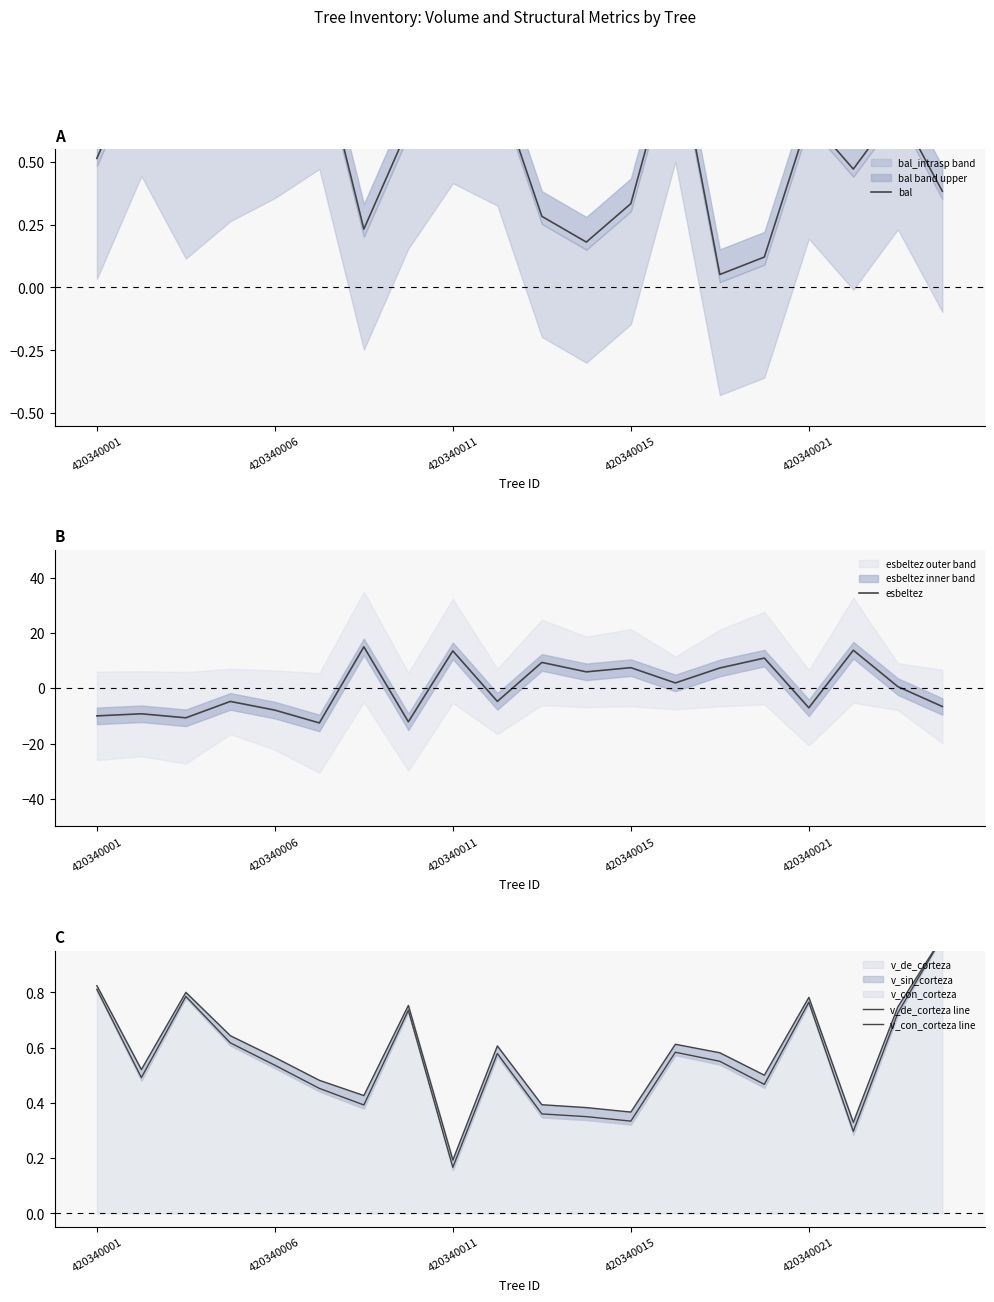

At which label is esbeltez closest to 1?

18